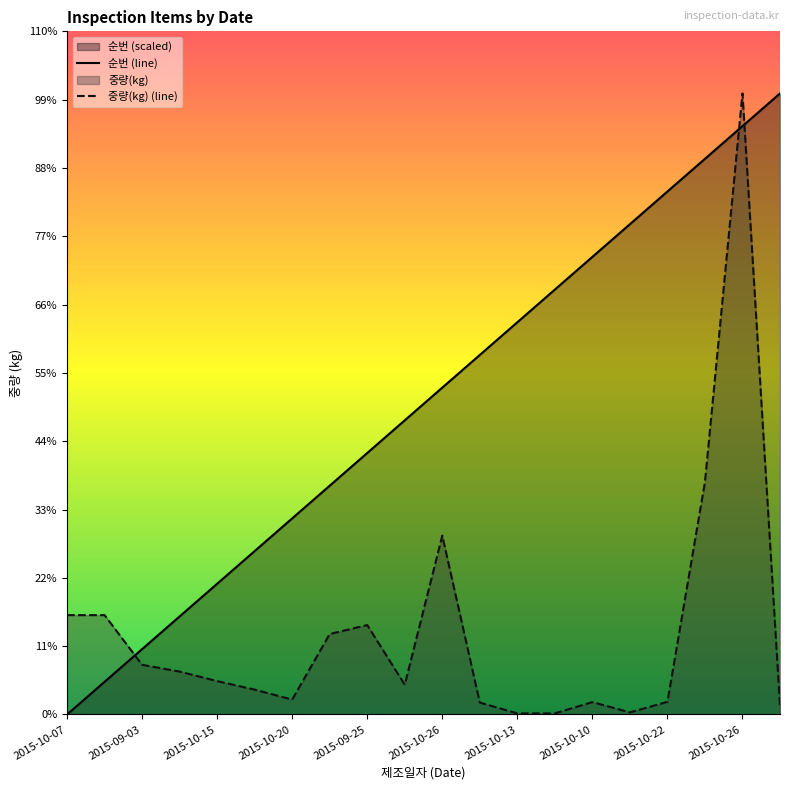

Between 2015-10-15 and 2015-10-22, which series saw the biggest shift?

순번 (line)